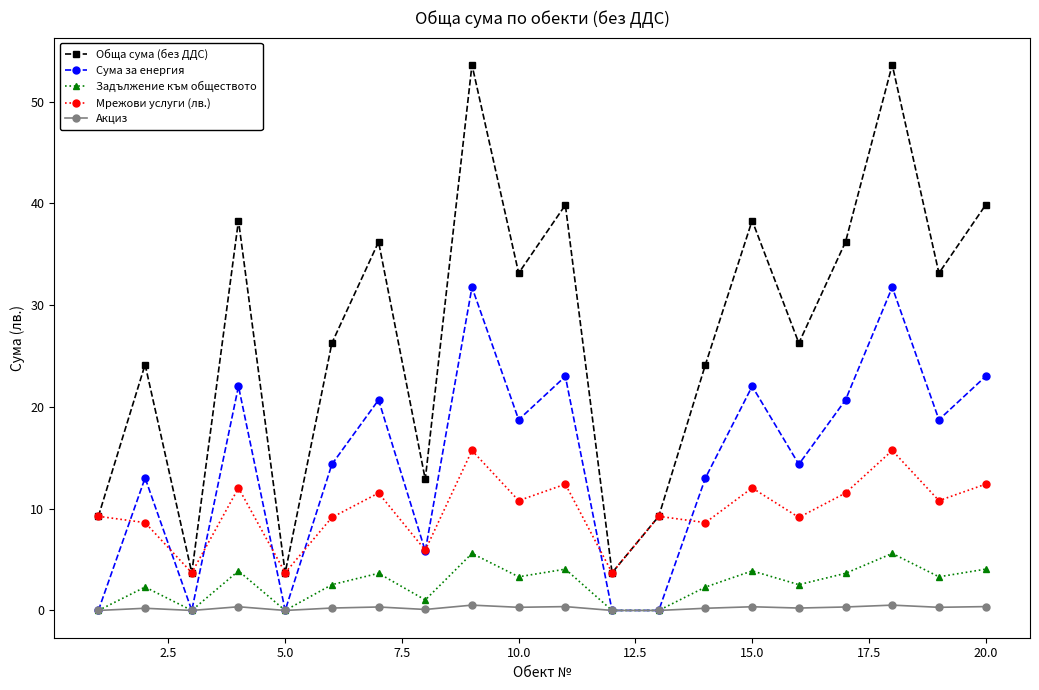

Does the chart display data point markers on the line(s)?

Yes